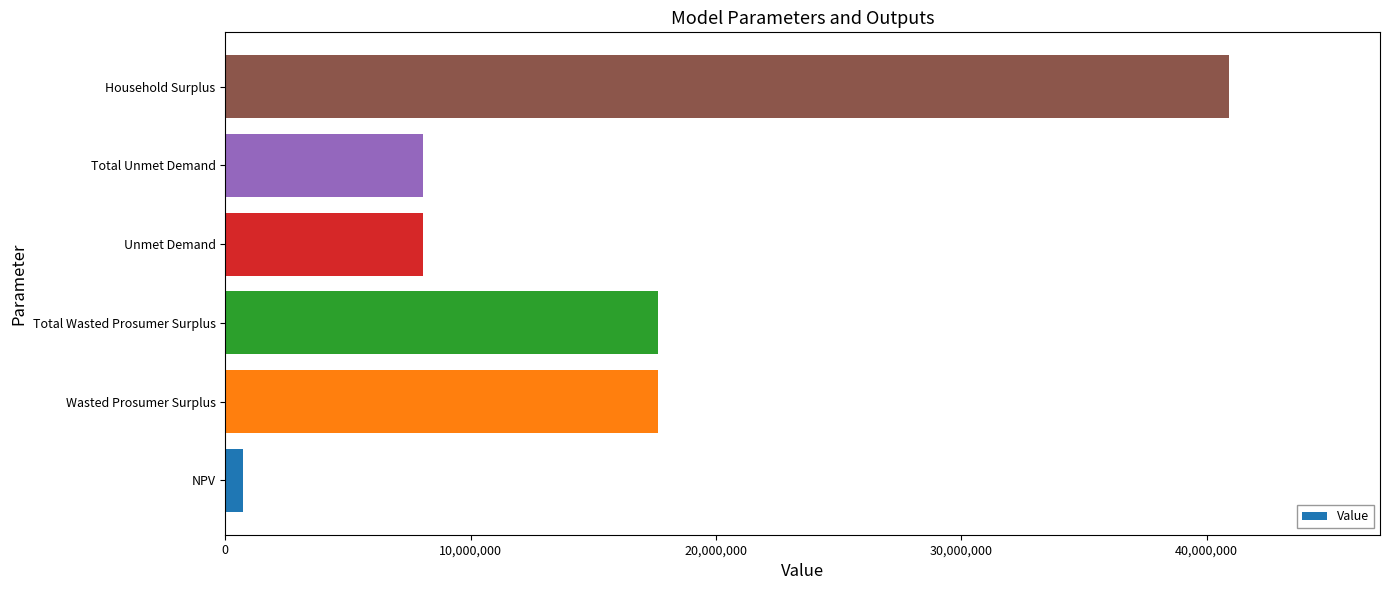

Are the bars grouped side by side (vs. stacked)?

No